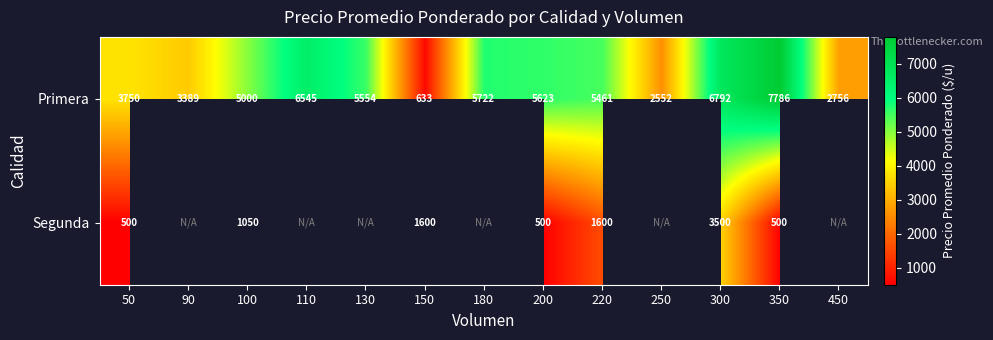

What is the minimum value for Primera?

633